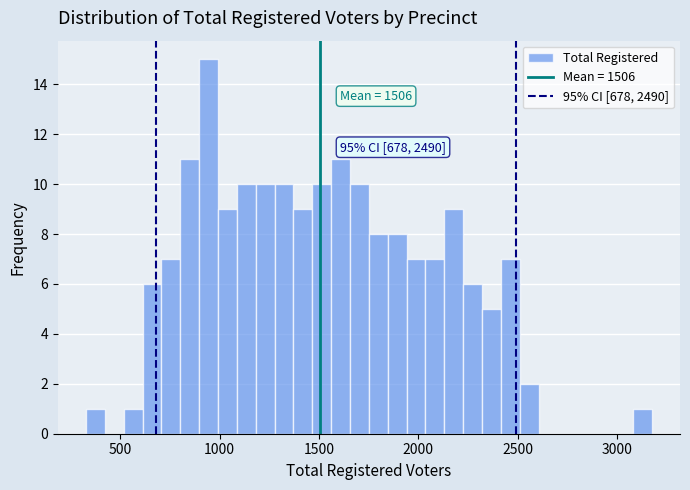

Read against the x-axis, roughly where is the centre of the tallest bar?

950